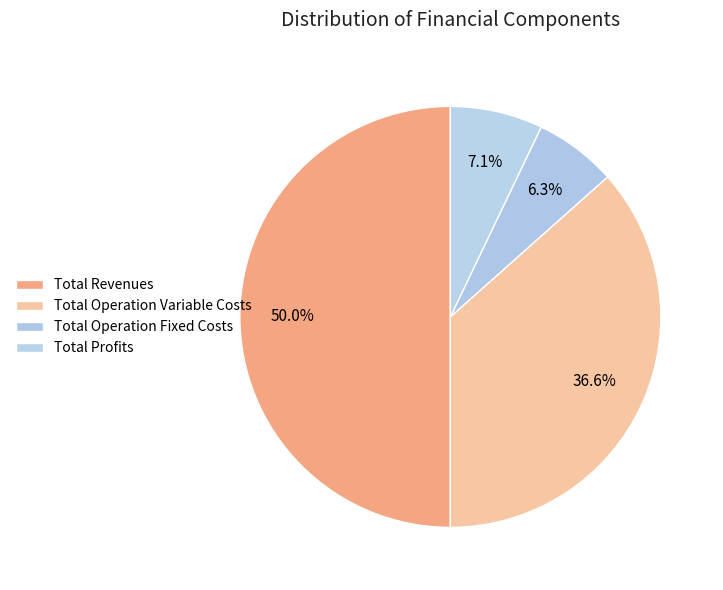

Which slice is the largest?

Total Revenues